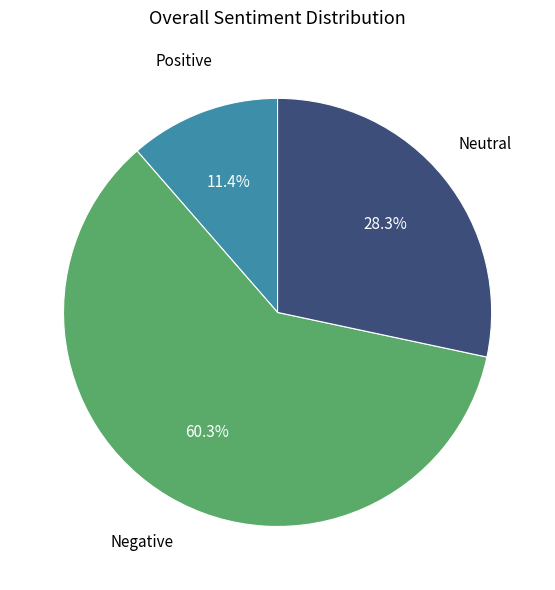

Does any single category account for the majority?

Yes